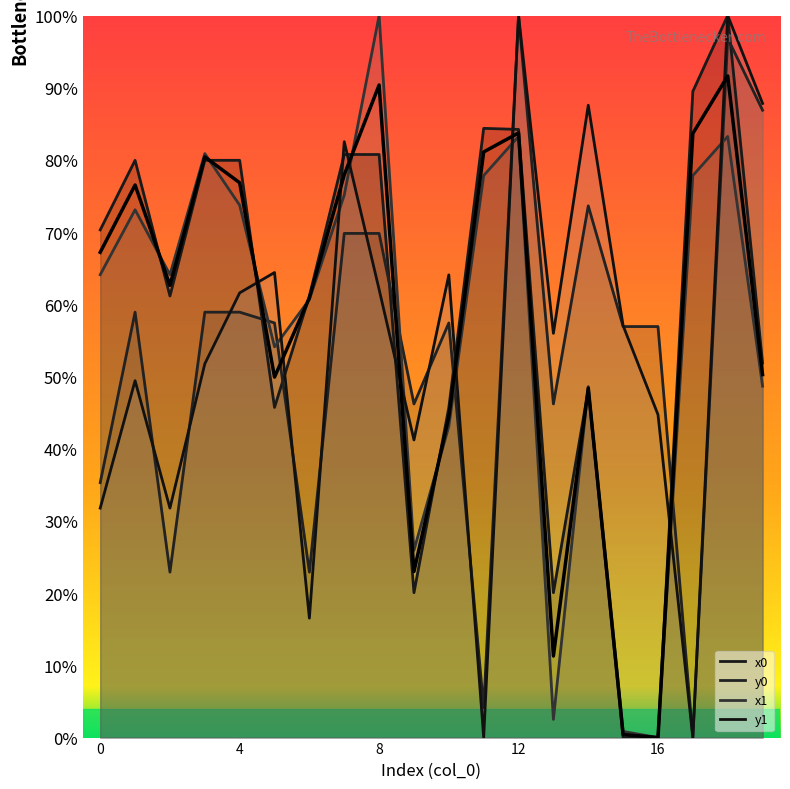

What is the value of the y1 point at the 1st from the left?

0.3